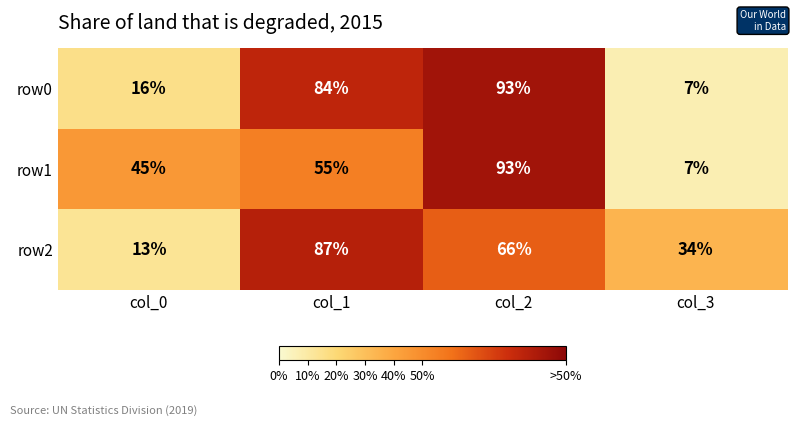

At how many categories does at least one series exceed 77?

2